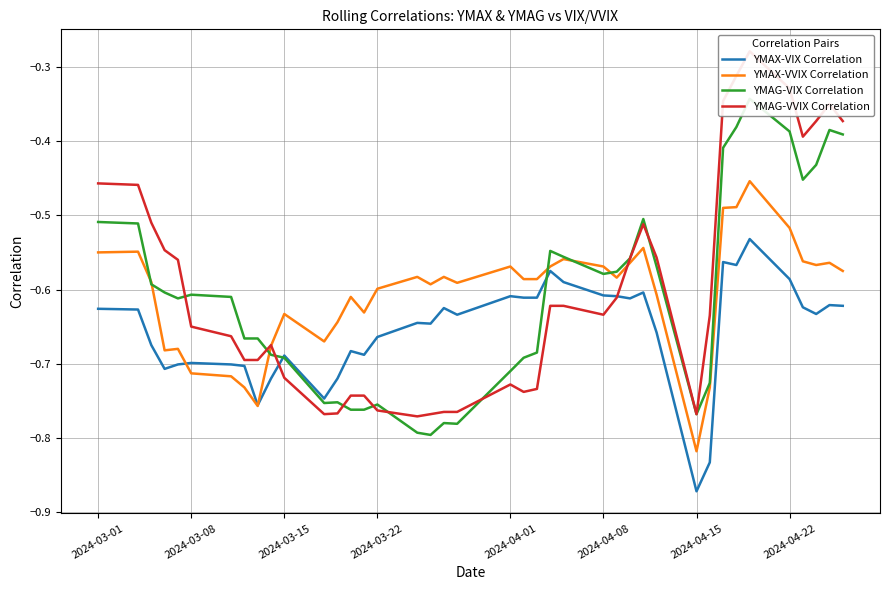

Which category has the lowest value in the YMAX-VIX Correlation series?

2024-04-15